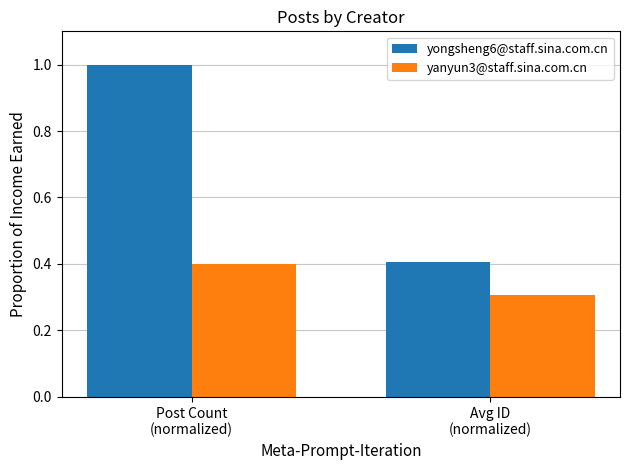

Rank the categories by yanyun3@staff.sina.com.cn value from lowest to highest.

Avg ID
(normalized), Post Count
(normalized)